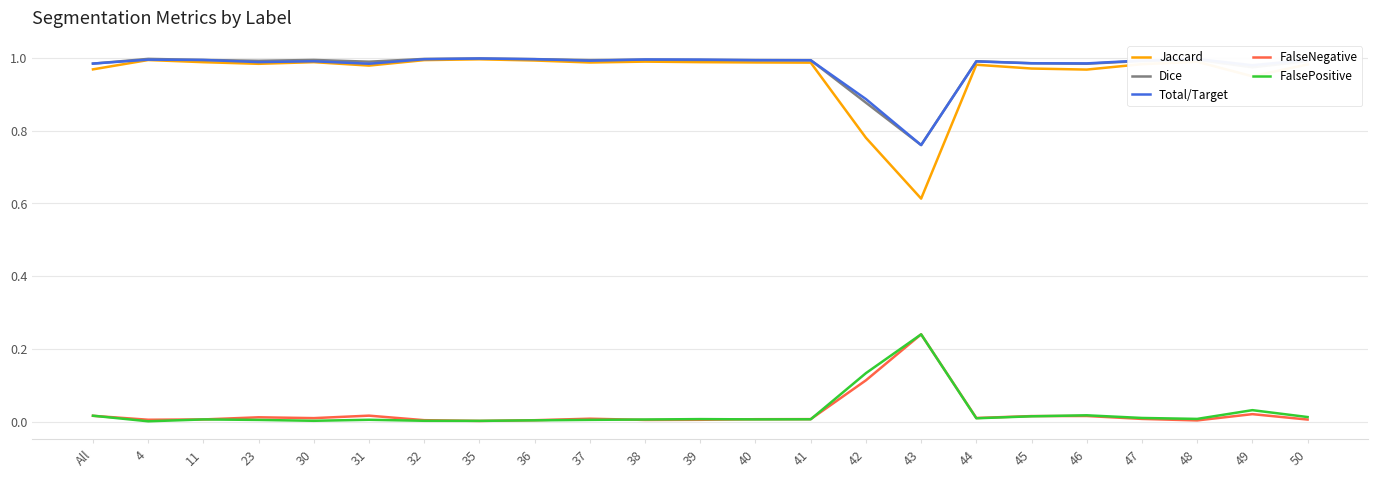

What are all the series names shown in the legend?

Jaccard, Dice, Total/Target, FalseNegative, FalsePositive